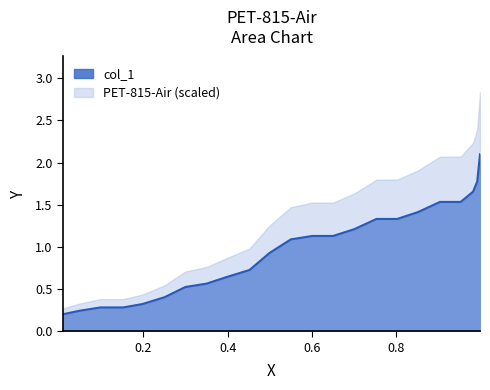

True or false: PET-815-Air (scaled) and col_1 intersect in this chart.

False